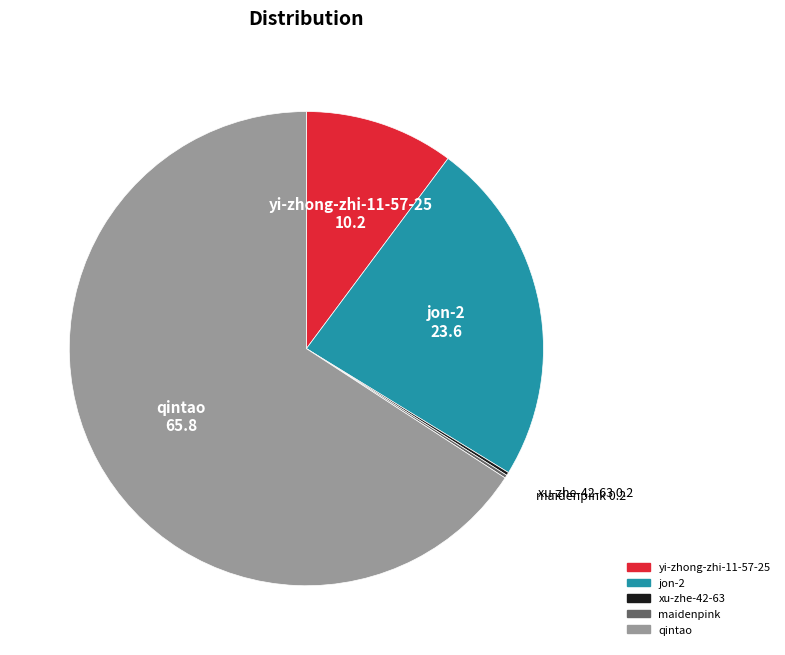

Is there a majority slice in this chart?

Yes